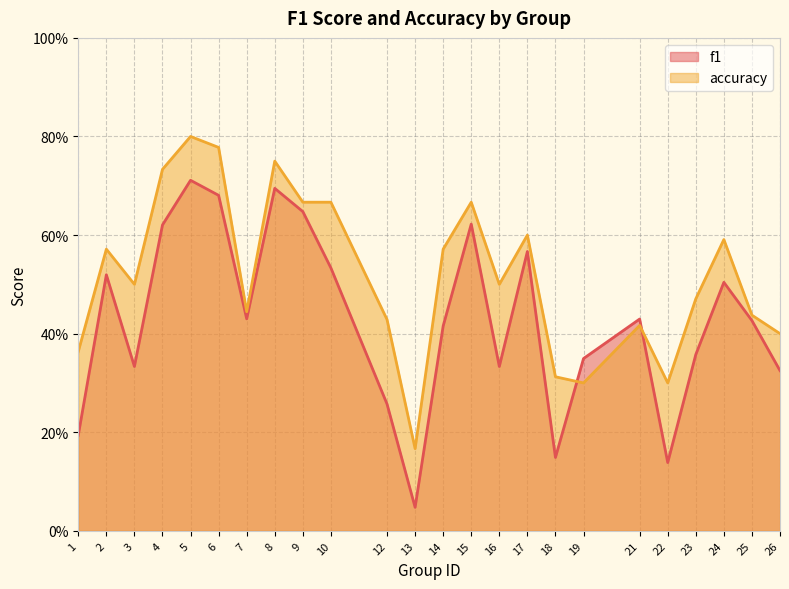

Does the chart display data point markers on the line(s)?

No